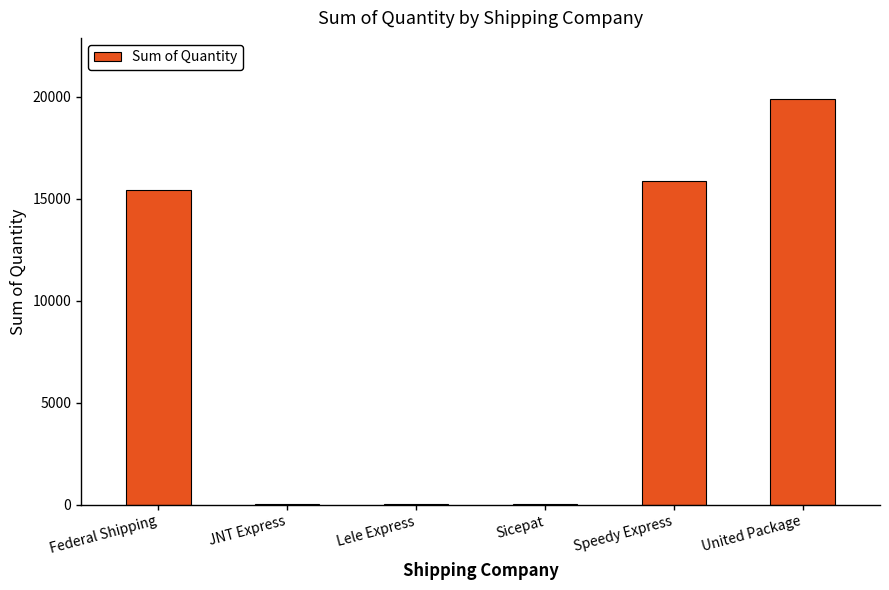

The value at Federal Shipping is 23094. True or false?

False